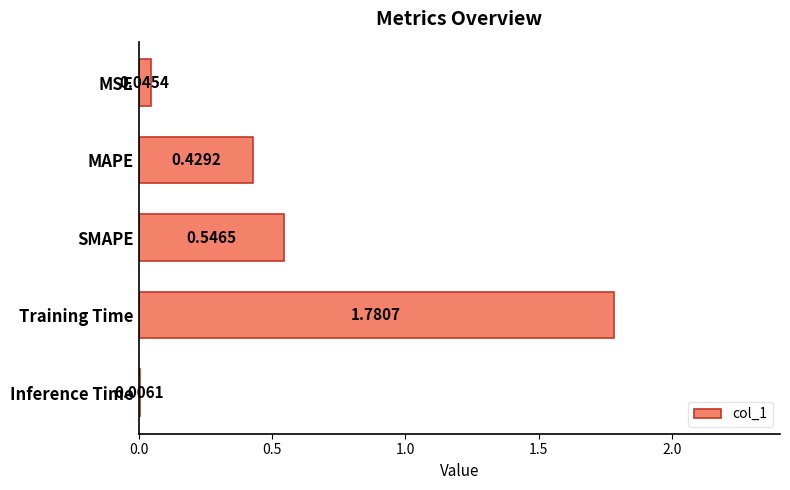

What is the sum of all values?

2.8